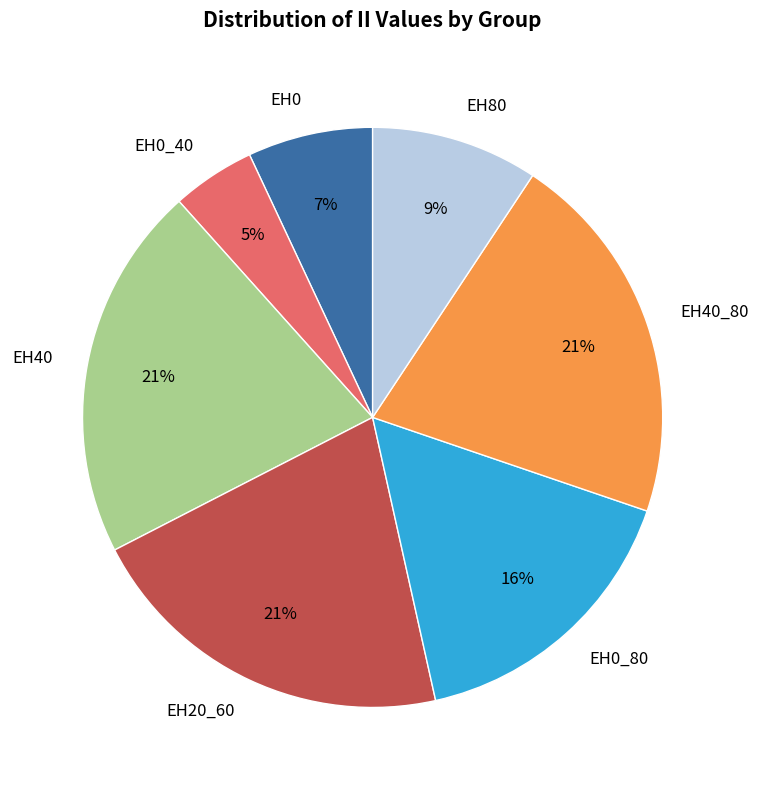

To the nearest percent, what is the difference between the largest and smallest slice percentages?

16%